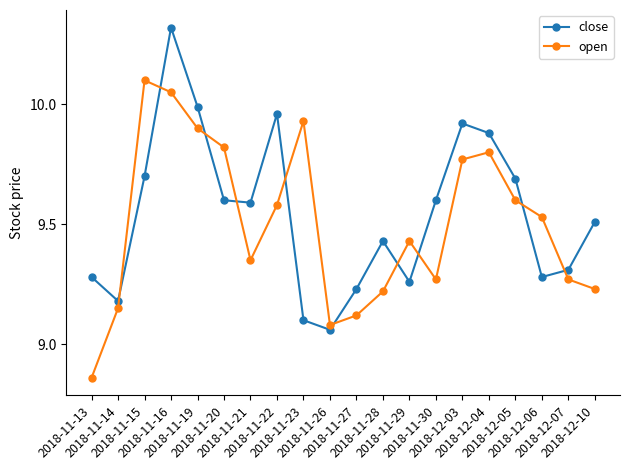

Which category has the lowest value across all series?

2018-11-13